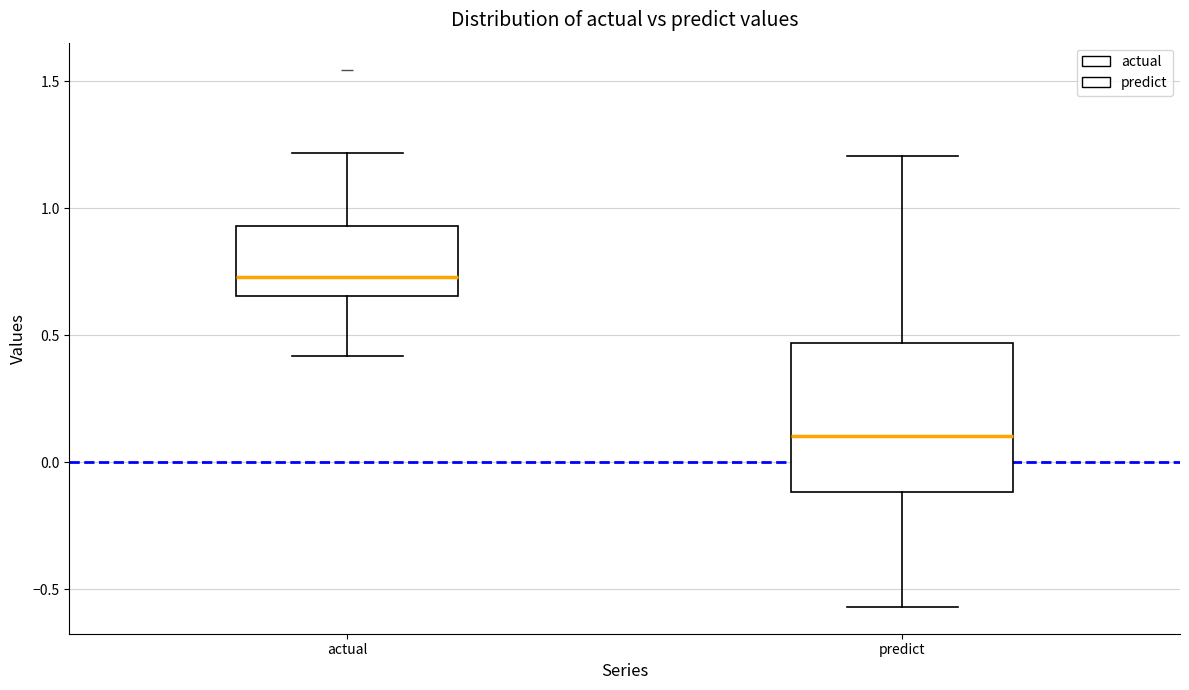

Which box is the tallest, from its lower edge to its upper edge?

predict